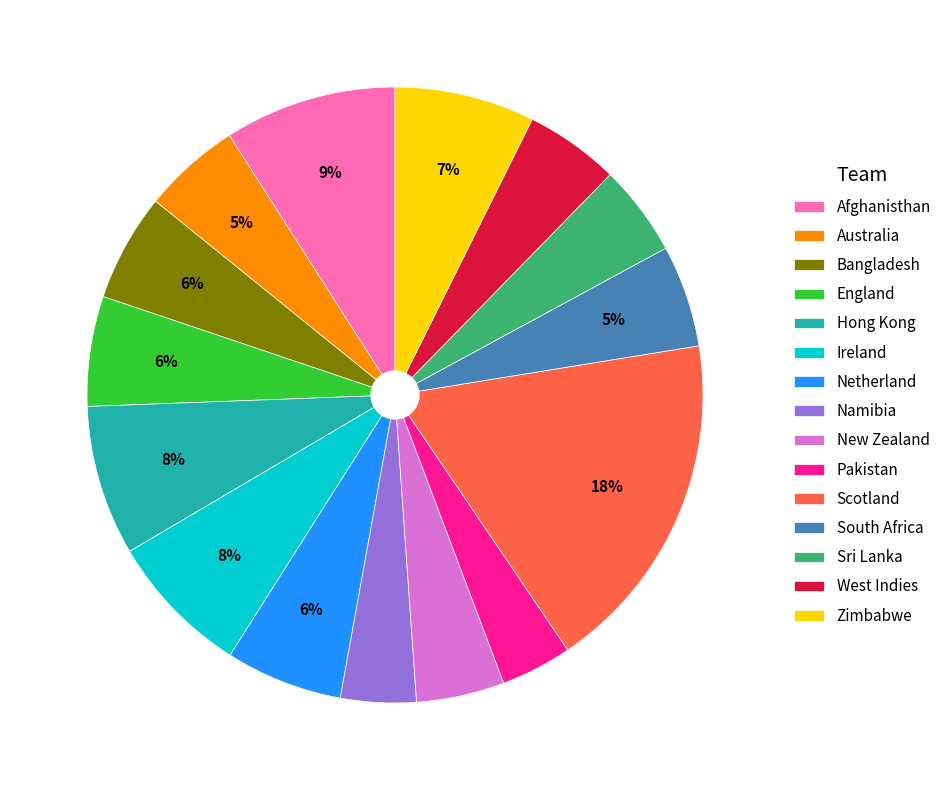

Count the number of slices in the pie.

15